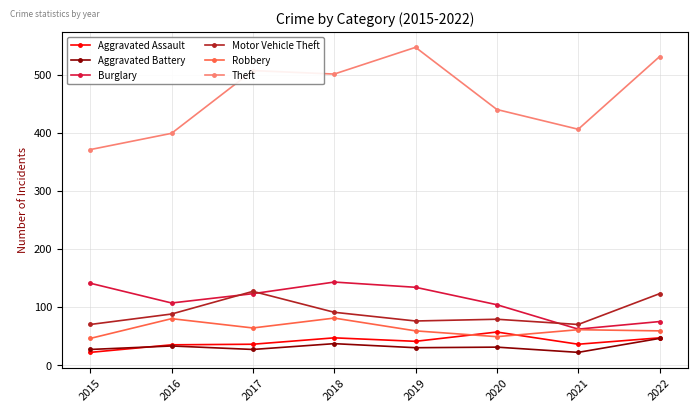

Where is the first local minimum for Robbery?

2017